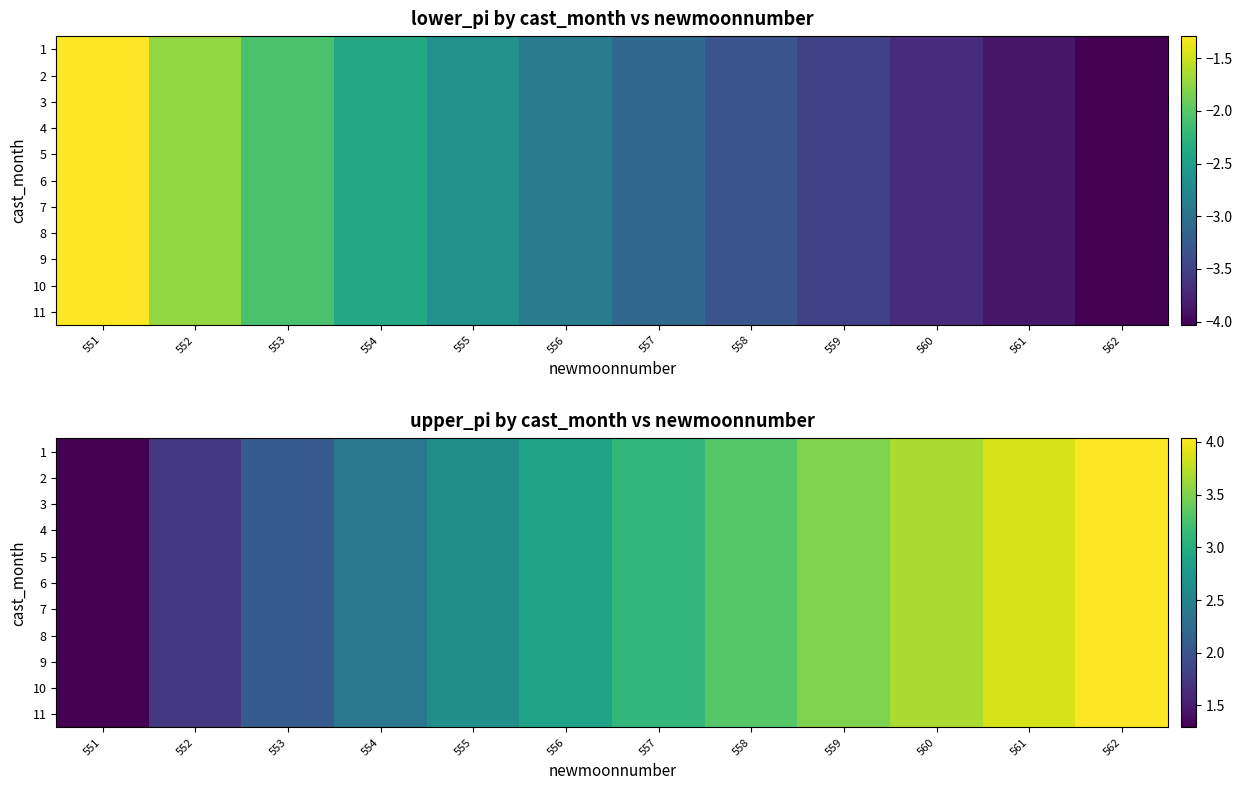

Is it true that 7 equals 2.1 at 553?

True